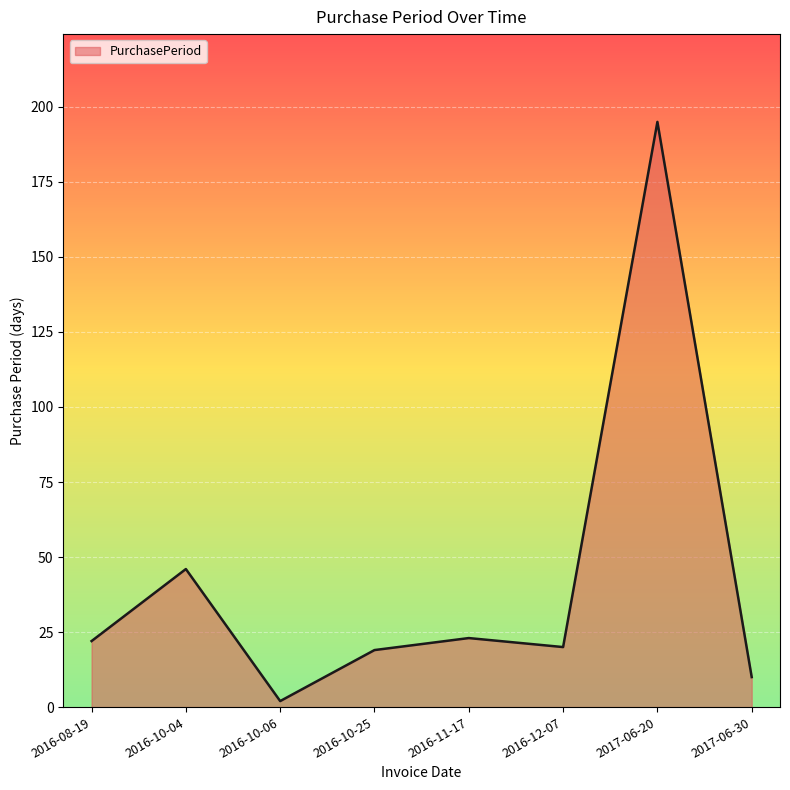

Reading right to left, list all the values displayed in this chart.

10	195	20	23	19	2	46	22